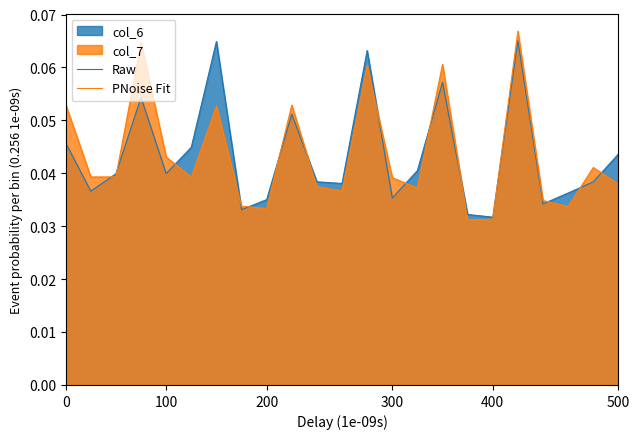

True or false: PNoise Fit and Raw cross at least once.

True